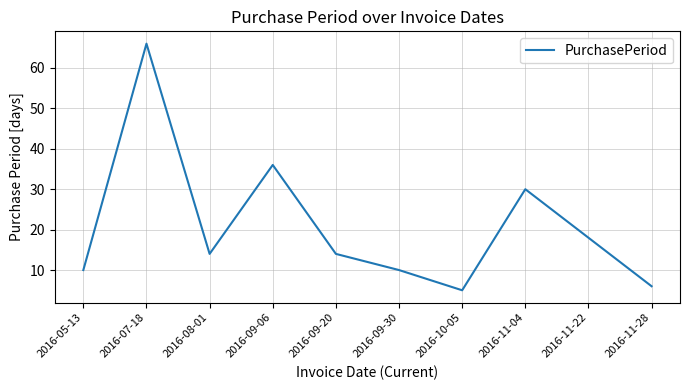

What is the ratio of the value at 2016-07-18 to the value at 2016-09-30?

6.6